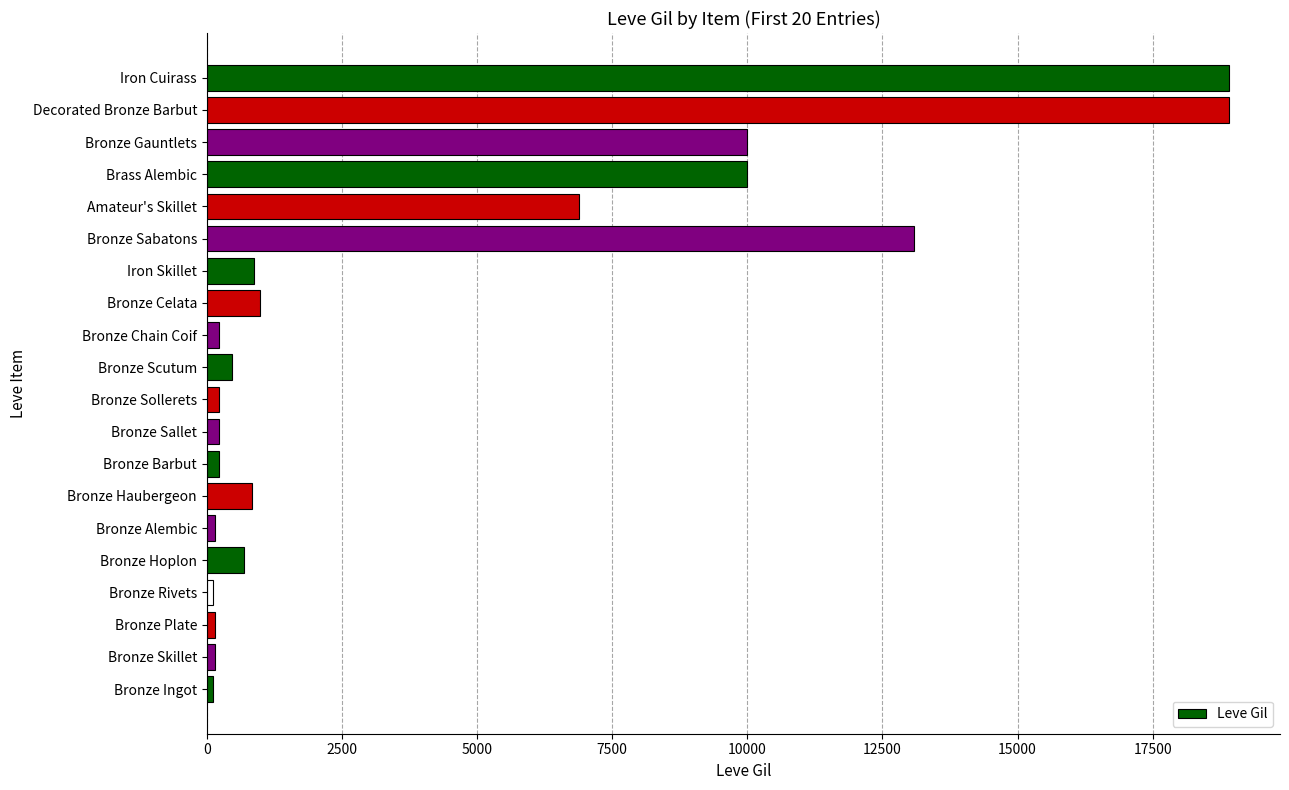

Are the bars grouped side by side (vs. stacked)?

No